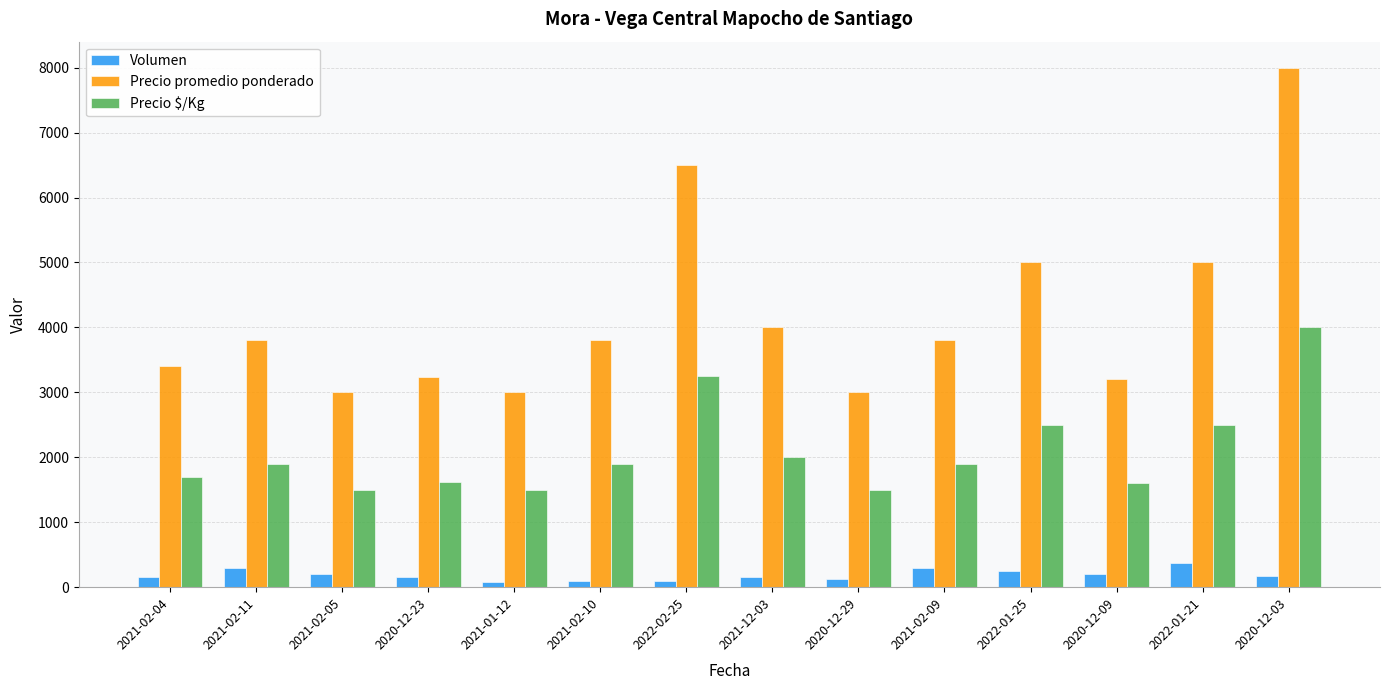

What is the difference between the maximum and minimum values in the Precio $/Kg series?

2500